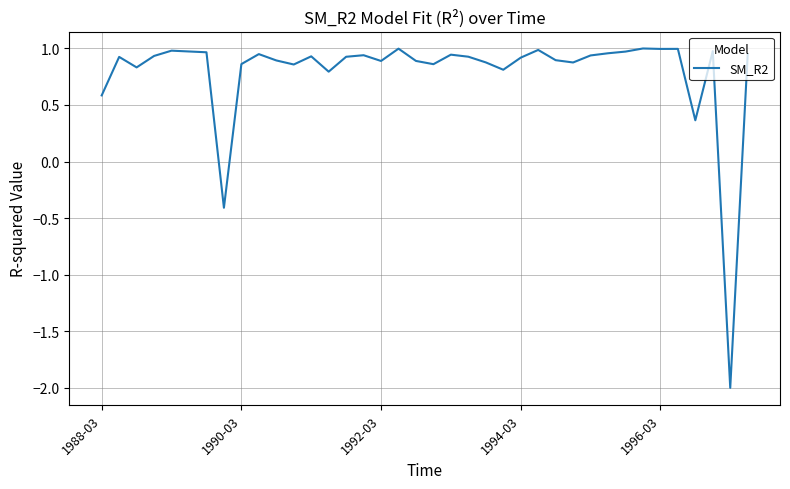

What is the difference between the maximum and minimum values?

3.0